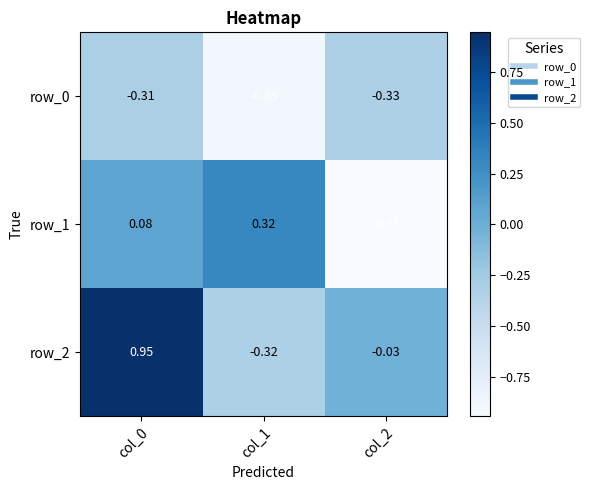

At which label does row_0 reach its minimum?

col_1